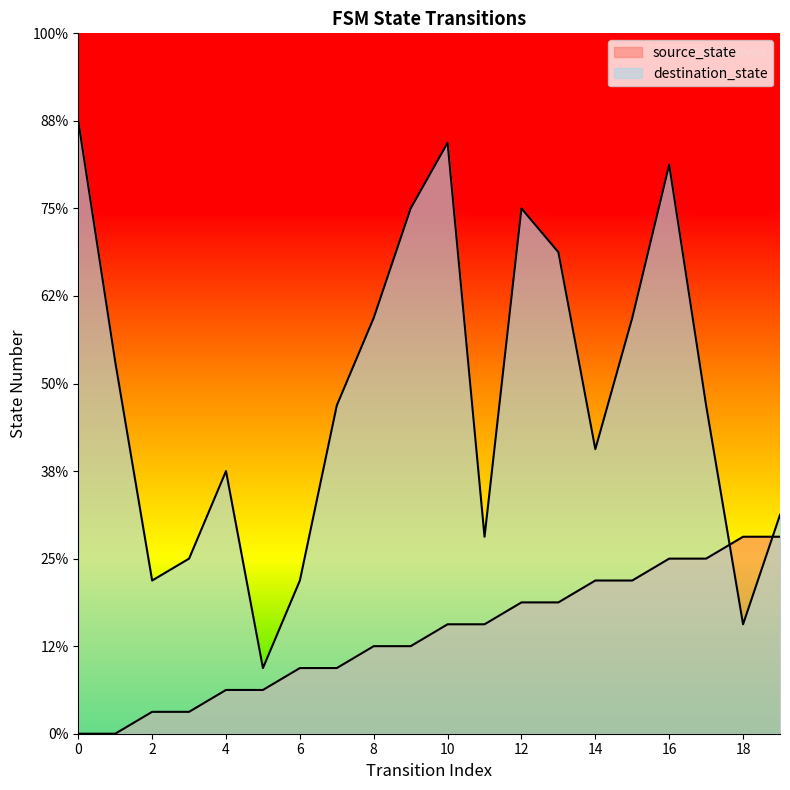

What are all the series names shown in the legend?

source_state, destination_state